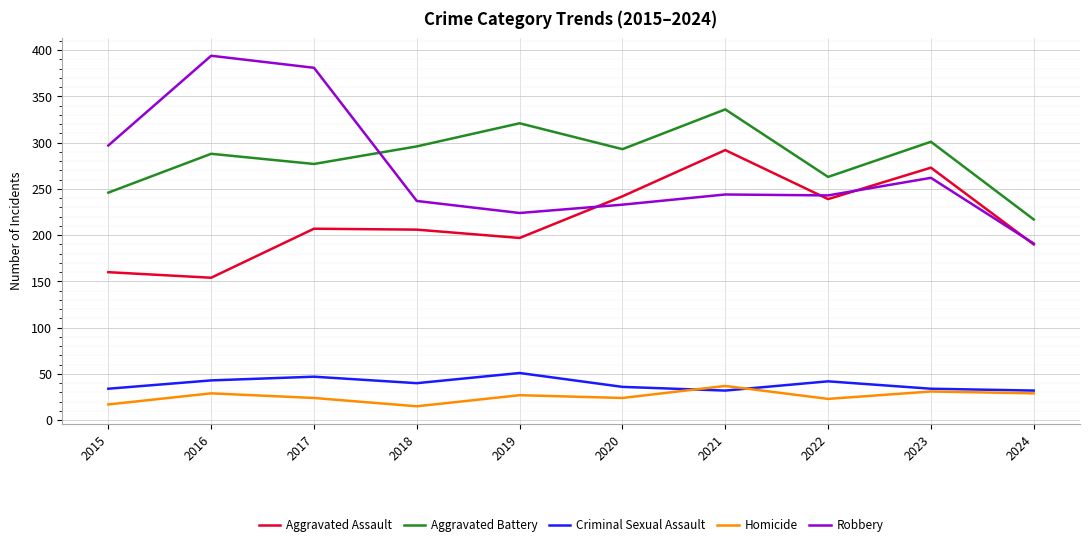

What is the approximate value of Robbery at 2016?

394